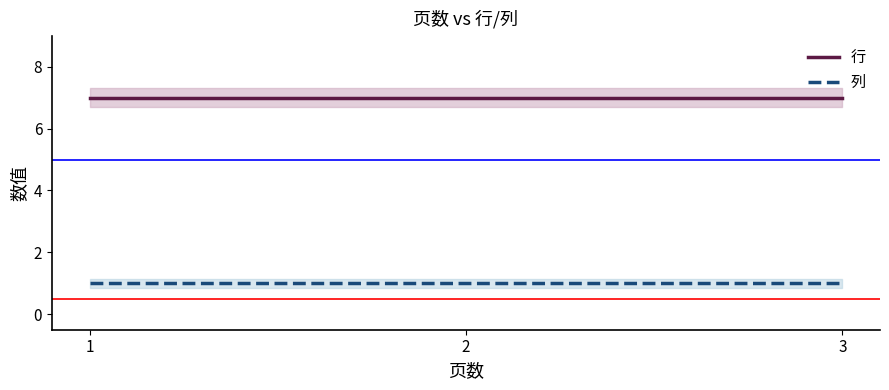

How many lines are shown in the chart?

2